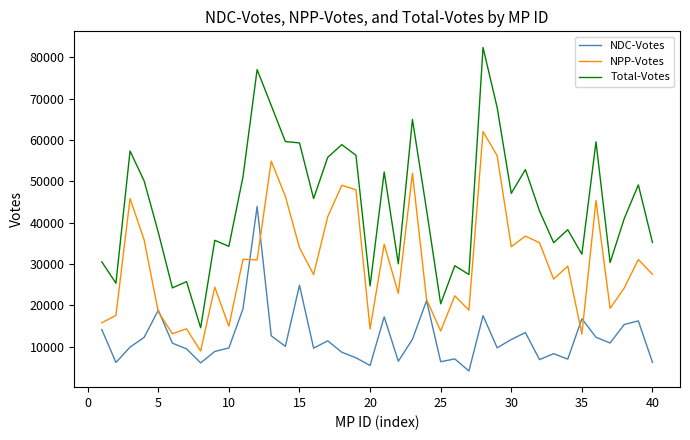

Which series has the largest total across all categories?

Total-Votes